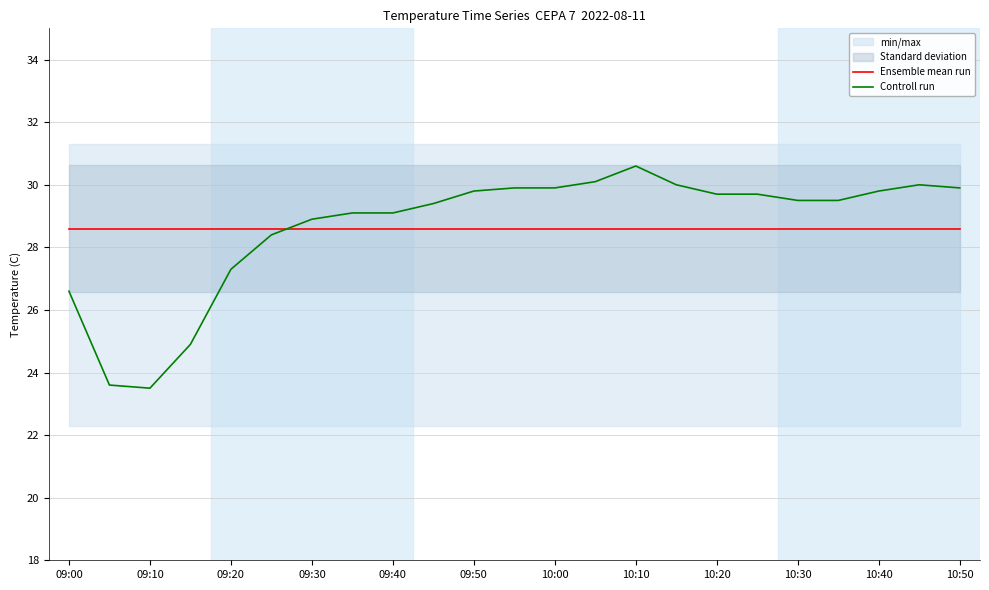

Rank the series by their maximum value, from highest to lowest.

Controll run, Ensemble mean run